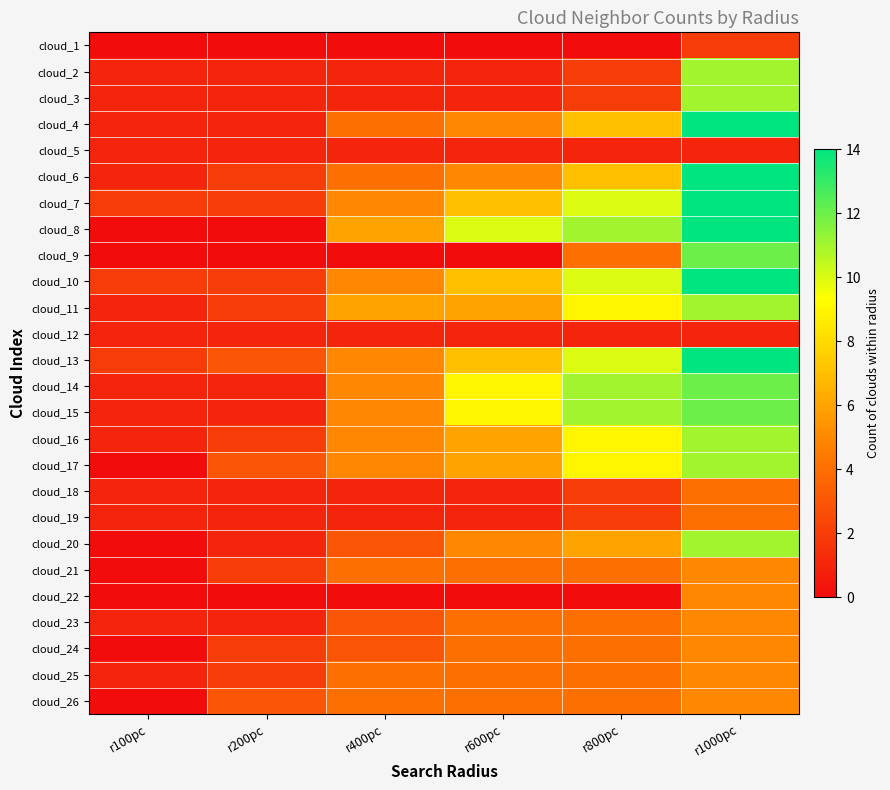

Which has a higher value, r200pc or r1000pc?

r1000pc